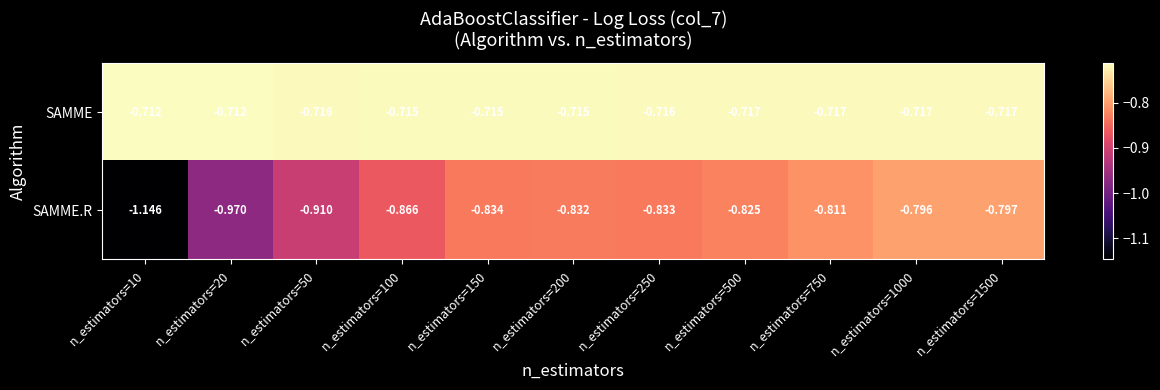

Rank the series at n_estimators=150 from highest to lowest value.

SAMME, SAMME.R